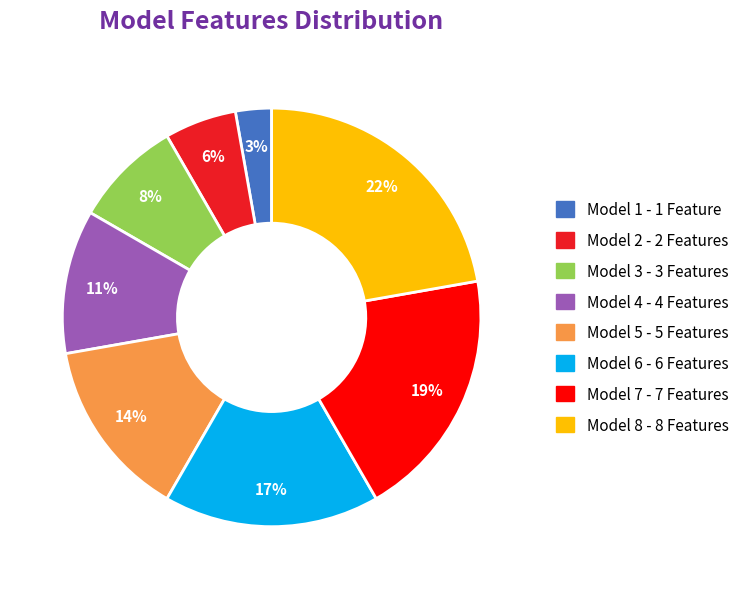

Which category has the biggest portion of the pie?

Model 8